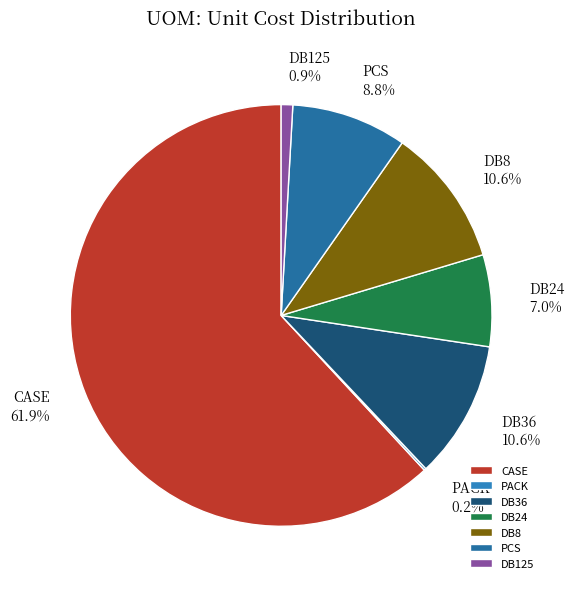

How much of the chart is everything except PCS?

91.2%